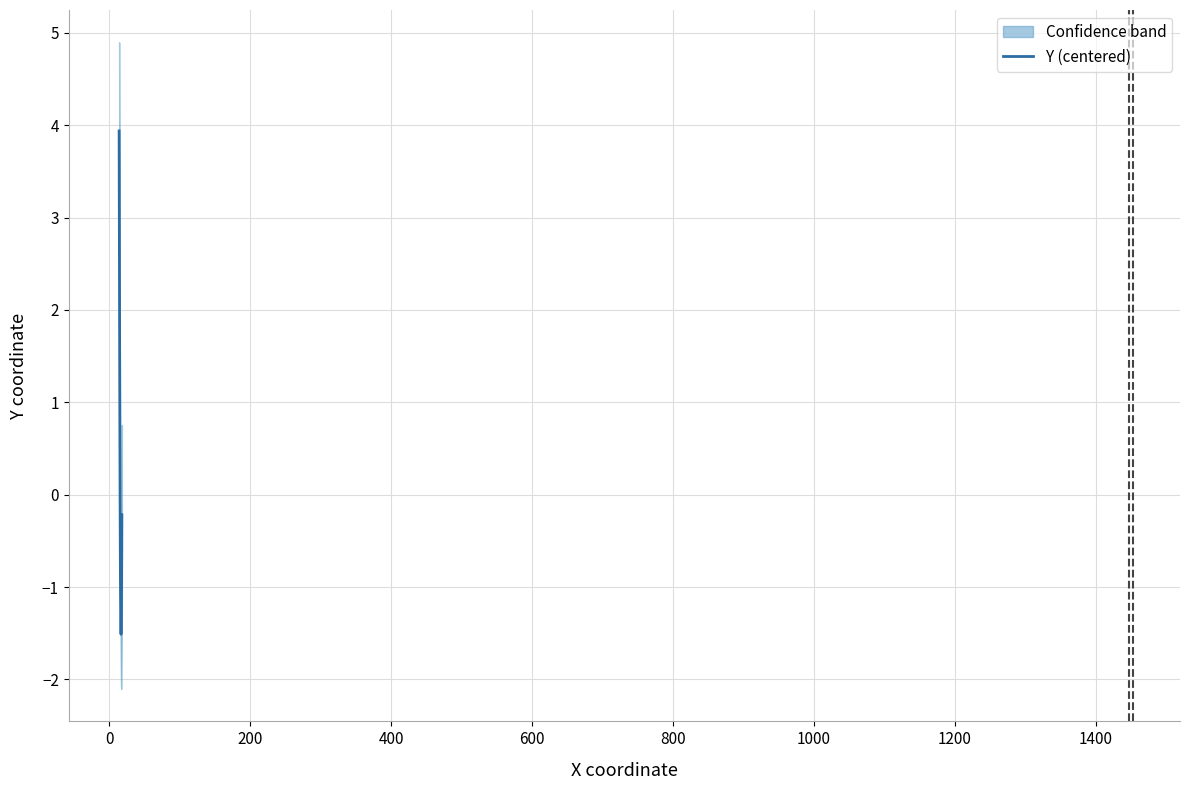

What is the maximum value for Y (centered)?

3.9